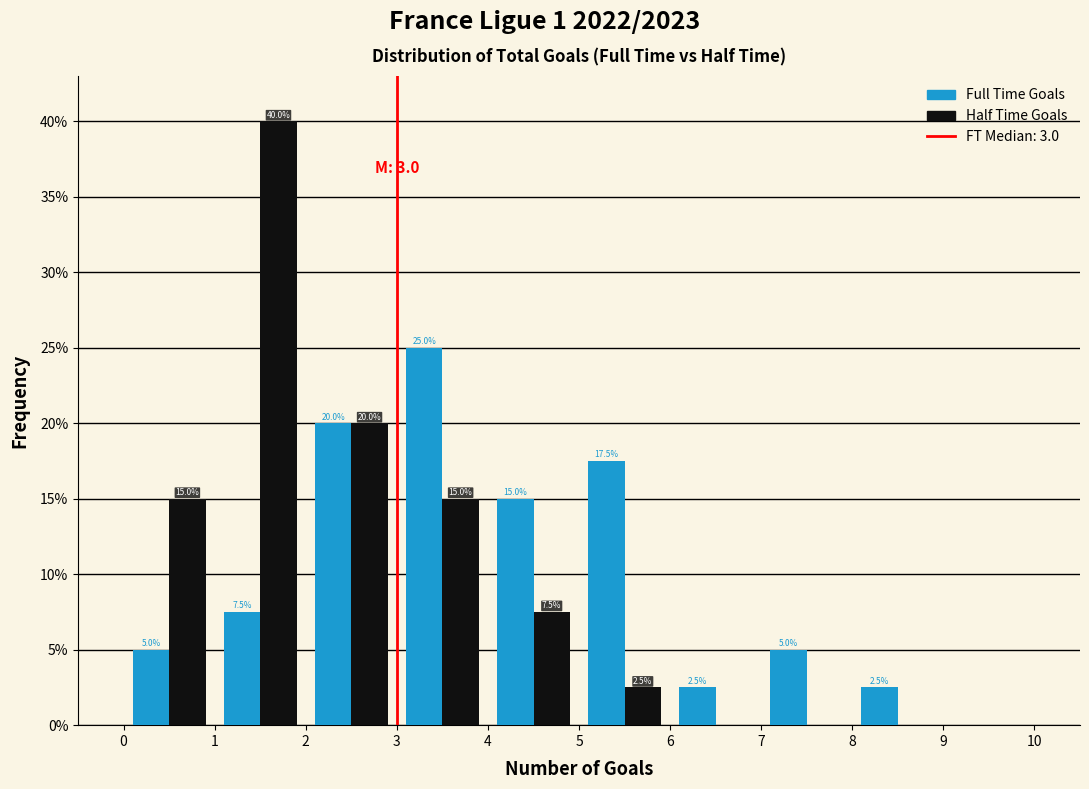

In the Full Time Goals series, which range on the x-axis has the tallest bar?

3 to 4